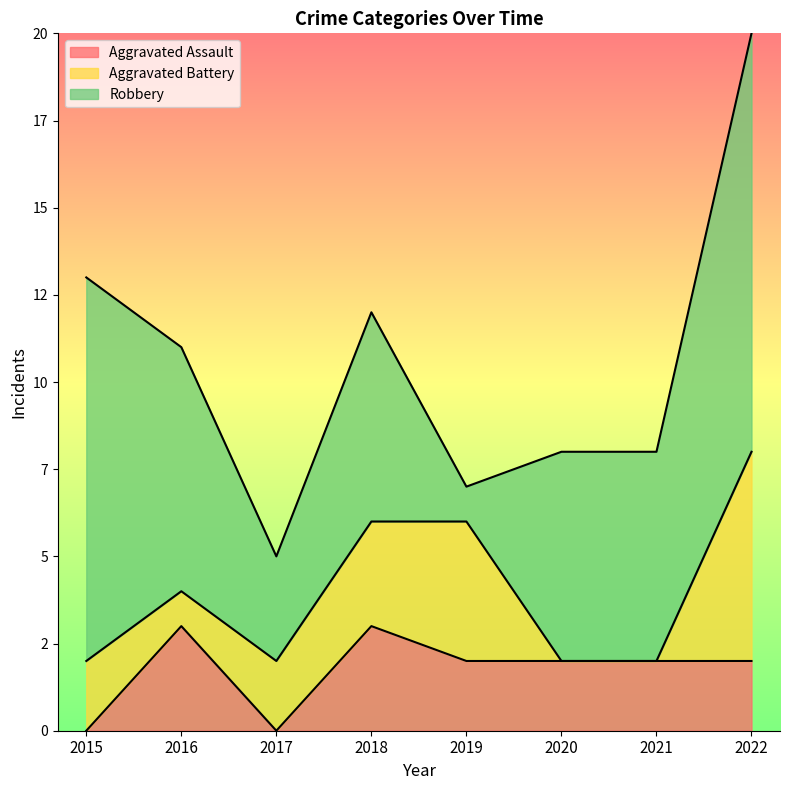

List the series in order of their peak value, lowest first.

Aggravated Assault, Aggravated Battery, Robbery